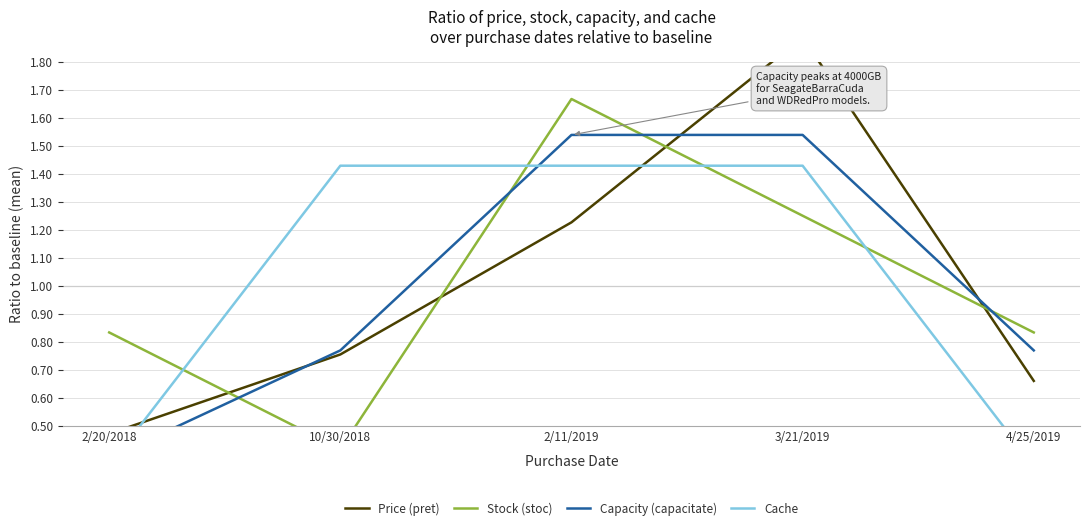

What are all the series names shown in the legend?

Price (pret), Stock (stoc), Capacity (capacitate), Cache